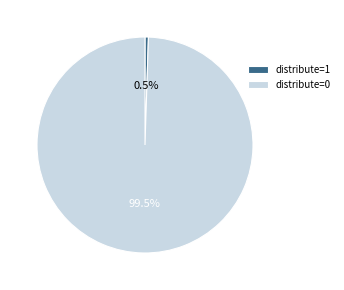

Which slice is the smallest?

distribute=1